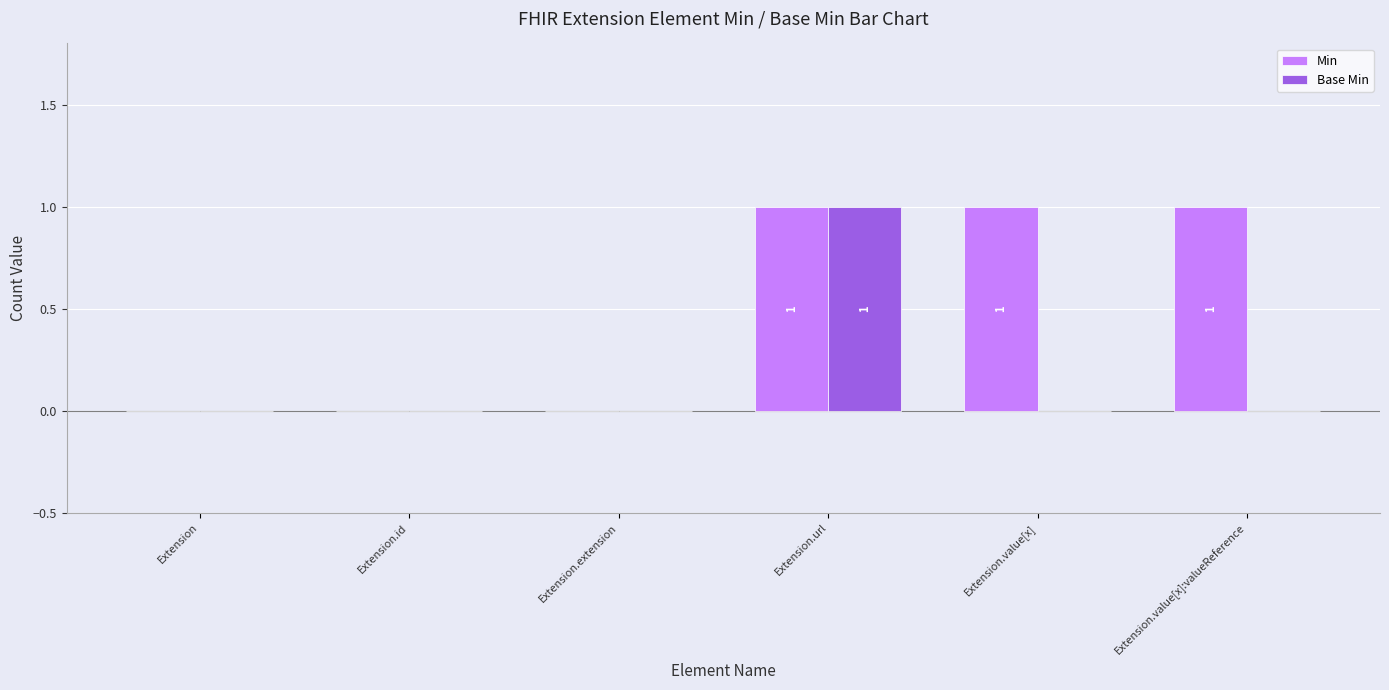

True or false: Min has a value of 1 at Extension.value[x]:valueReference.

True